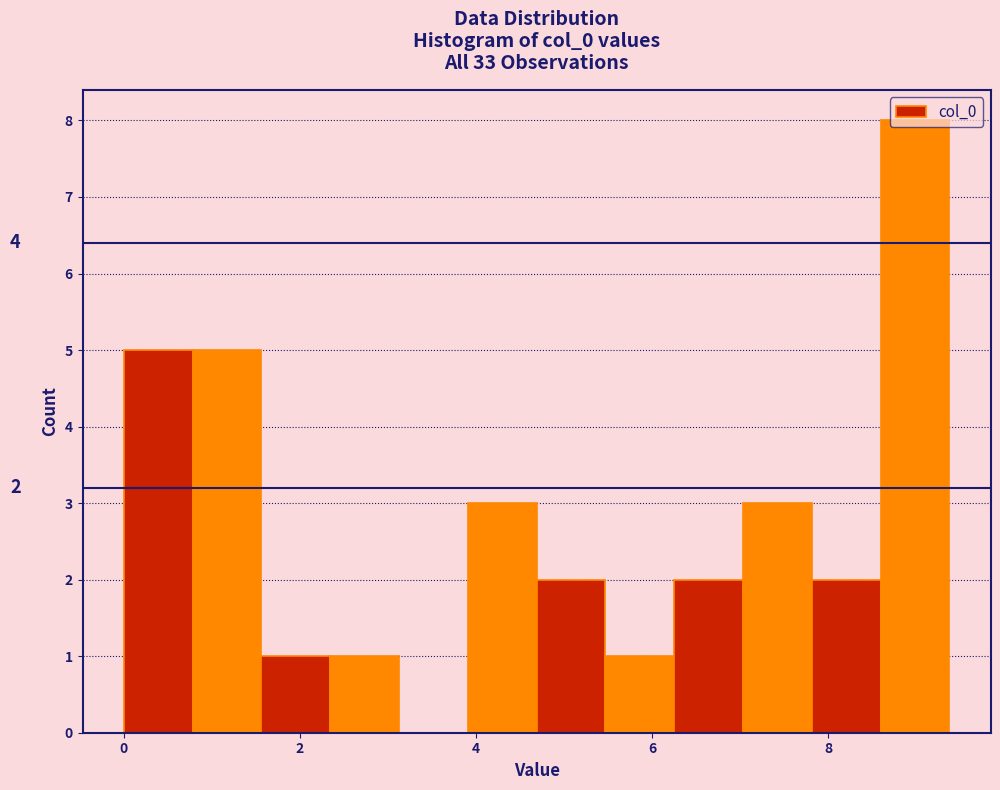

Around what value on the x-axis is the tallest bar? Give the approximate position of its centre, as read against the axis.

9.0